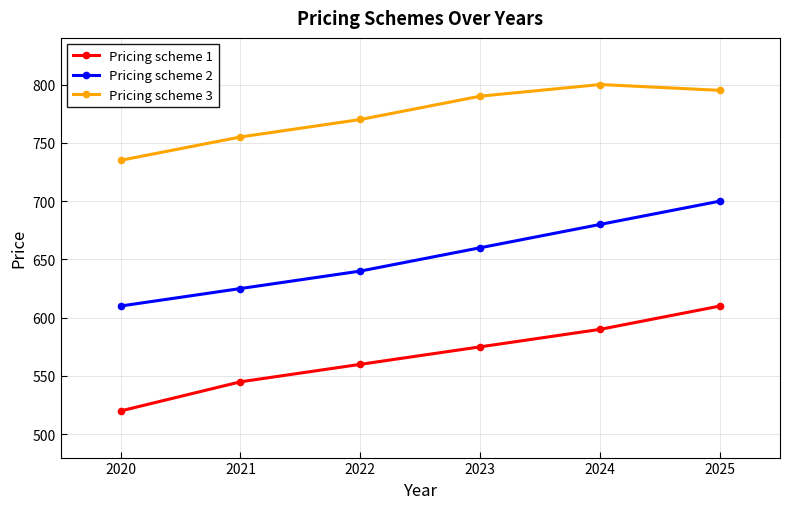

Read the Pricing scheme 2 value at 2022, to the nearest 10.

640